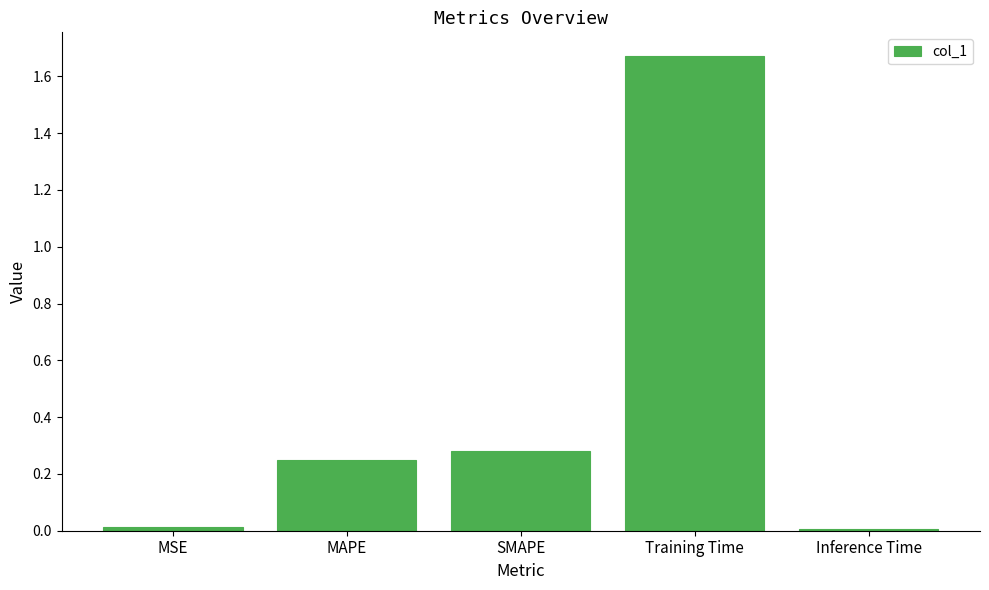

The chart shows a value of 0.4 at SMAPE. True or false?

False